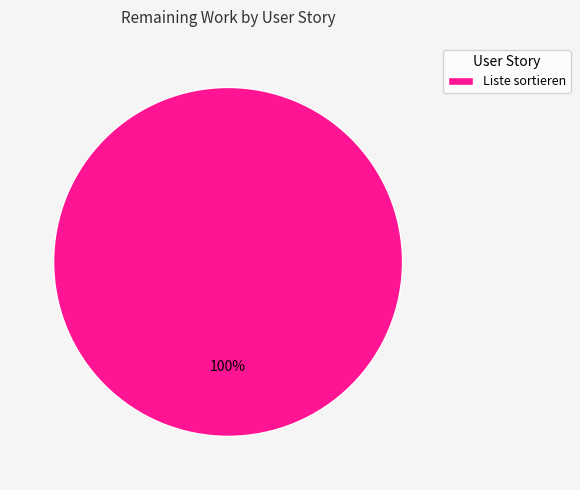

Is it true that Liste sortieren is 87% of the pie?

False